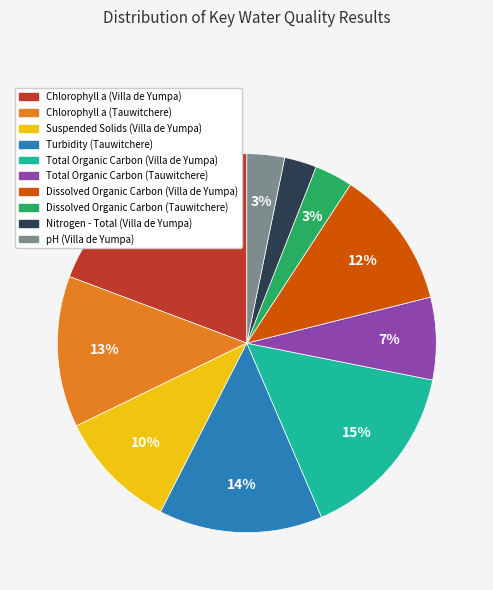

Approximately how many times larger is the value at Chlorophyll a (Tauwitchere) compared to Chlorophyll a (Villa de Yumpa)?

0.7